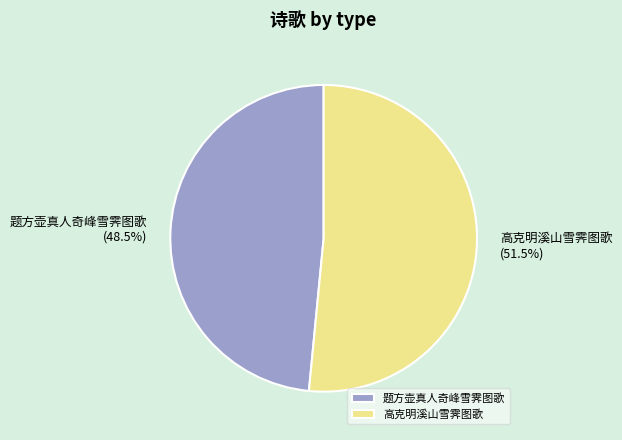

The 题方壶真人奇峰雪霁图歌 slice represents 59% of the pie. True or false?

False